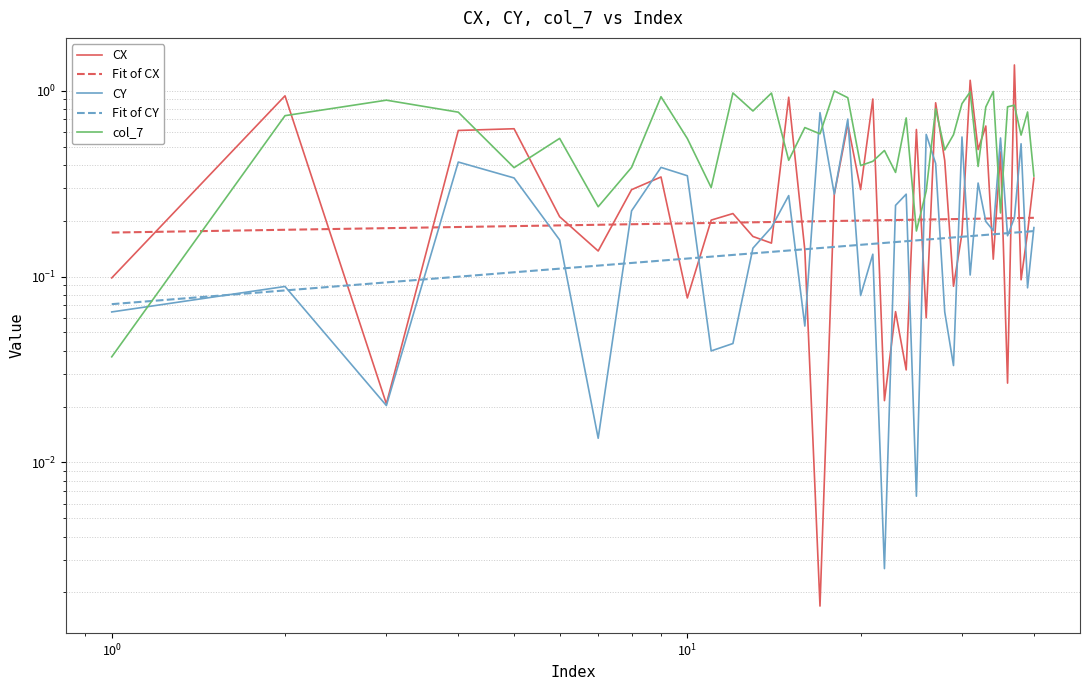

What is the difference between the second highest and minimum values in the Fit of CY series?

0.1